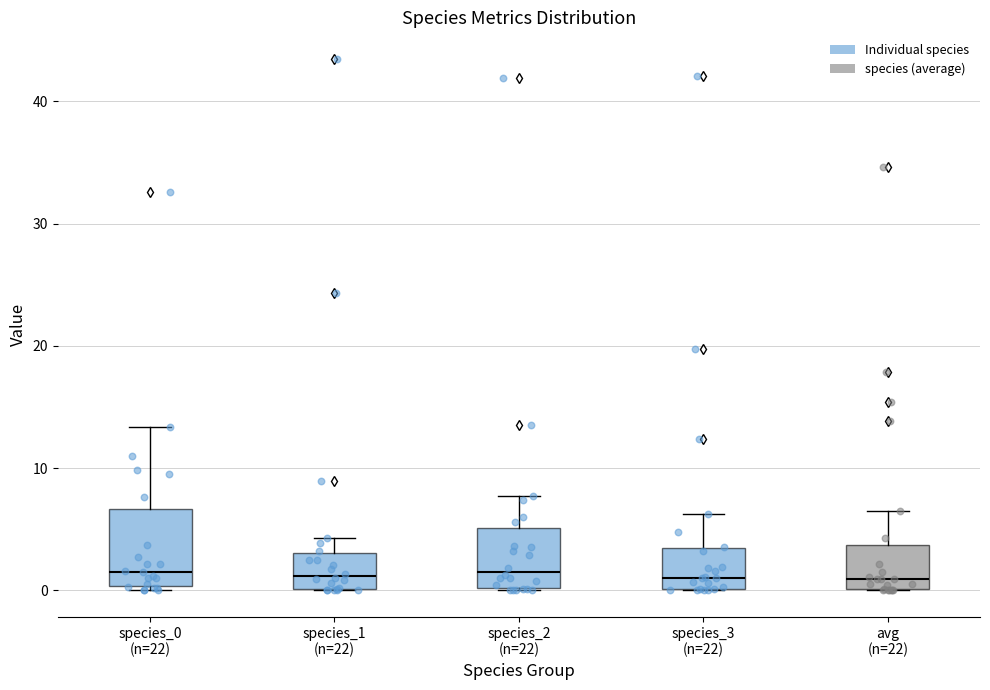

Reading left to right, transcribe this box plot: for each box, give where its median line is, the range the box spans, and where its two whiskers end, as read against the y-axis. The values are not printed on the chart, so give them approximately, as read against the axis.

species_0 (n=22): median 2, box 0 to 7, whiskers 0 (just below the box's lower edge) to 13
species_1 (n=22): median 1, box 0 to 3, whiskers 0 to 4
species_2 (n=22): median 2, box 0 to 5, whiskers 0 to 8
species_3 (n=22): median 1, box 0 to 3, whiskers 0 to 6
avg (n=22): median 1, box 0 to 4, whiskers 0 to 7